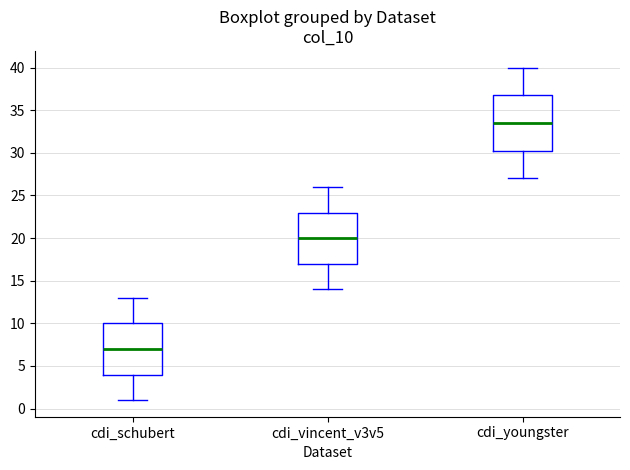

Comparing the boxes themselves (not the whiskers), which one is the tallest?

cdi_youngster